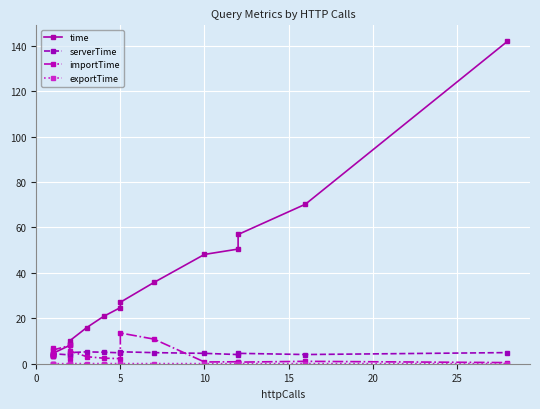

The exportTime series shows 0.1 at 13. True or false?

False